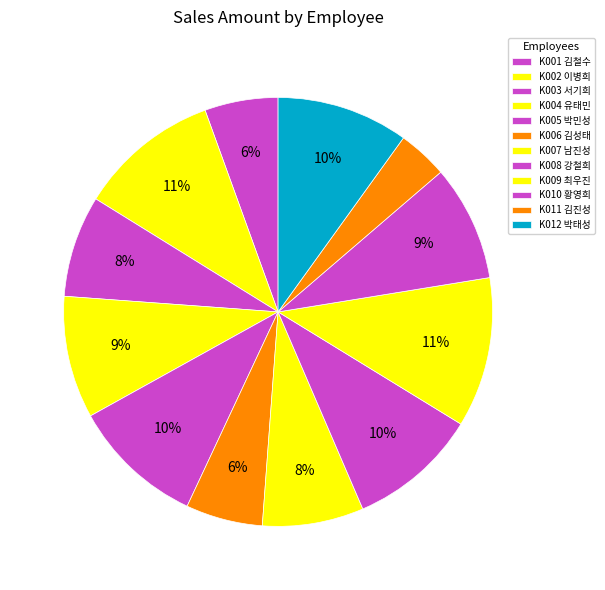

Is it true that K003 서기희 is 8% of the pie?

True